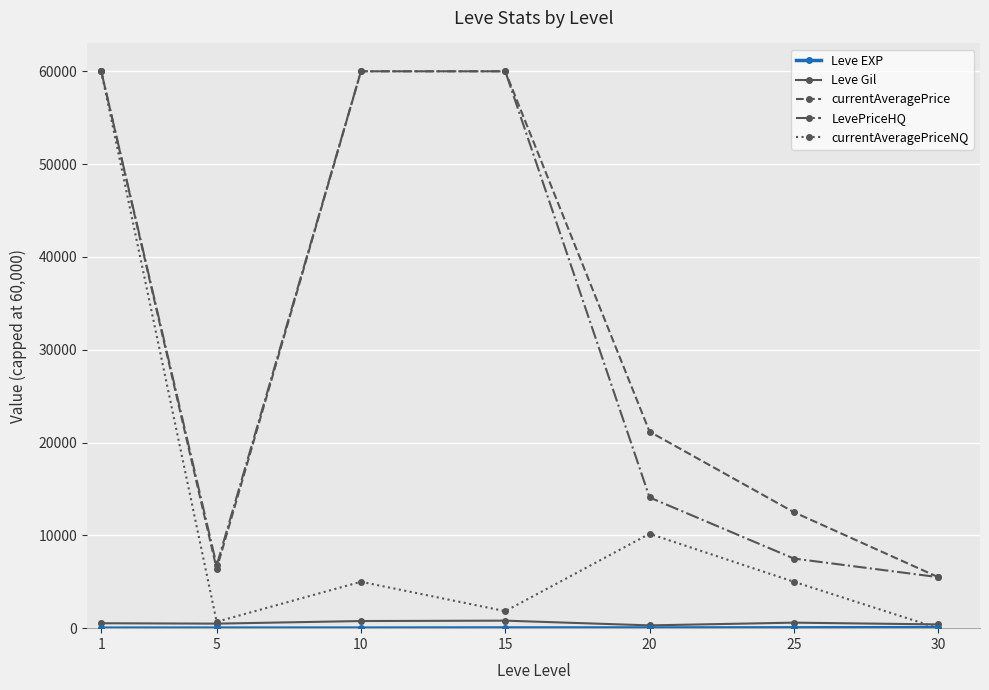

True or false: currentAveragePriceNQ has a value of 10170.0 at 20.

True